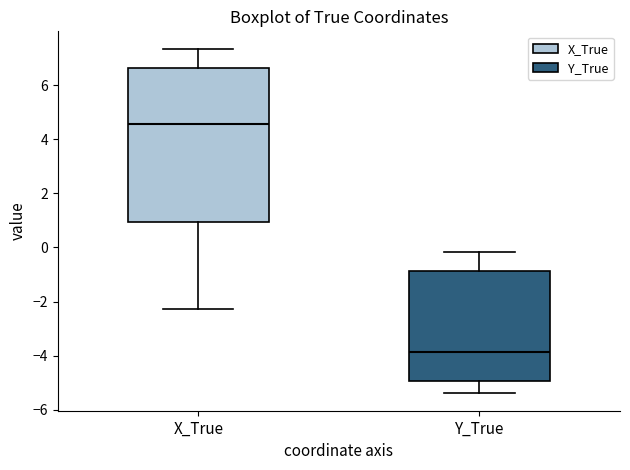

Where does the upper whisker of the box for Y_True end on the y-axis? The values are not printed on the chart, so give them approximately, as read against the axis.

-0.2